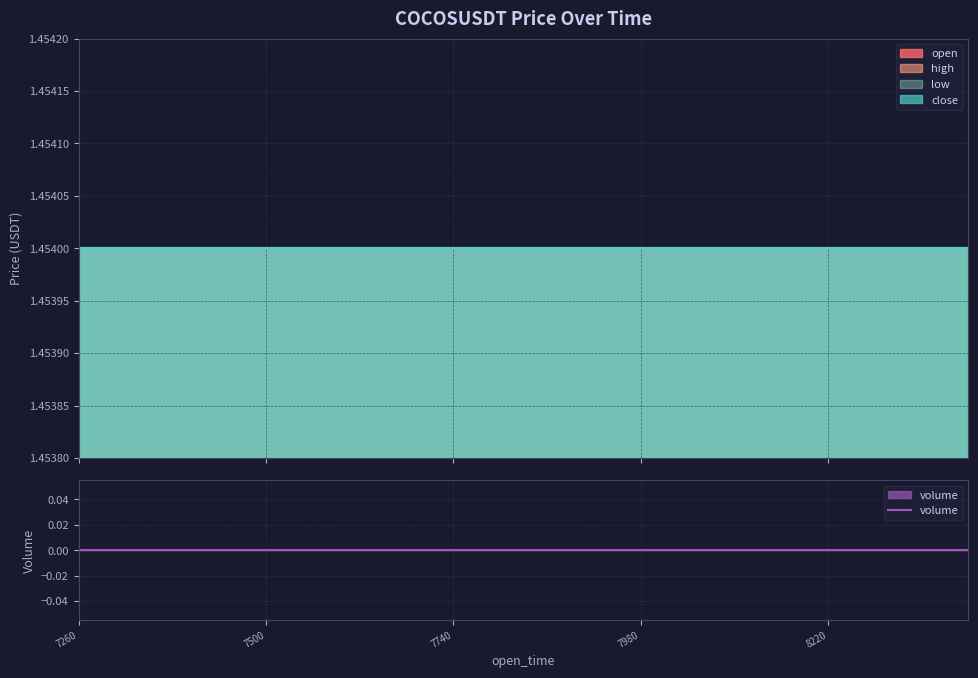

True or false: high has more than 1 interior local peaks.

False